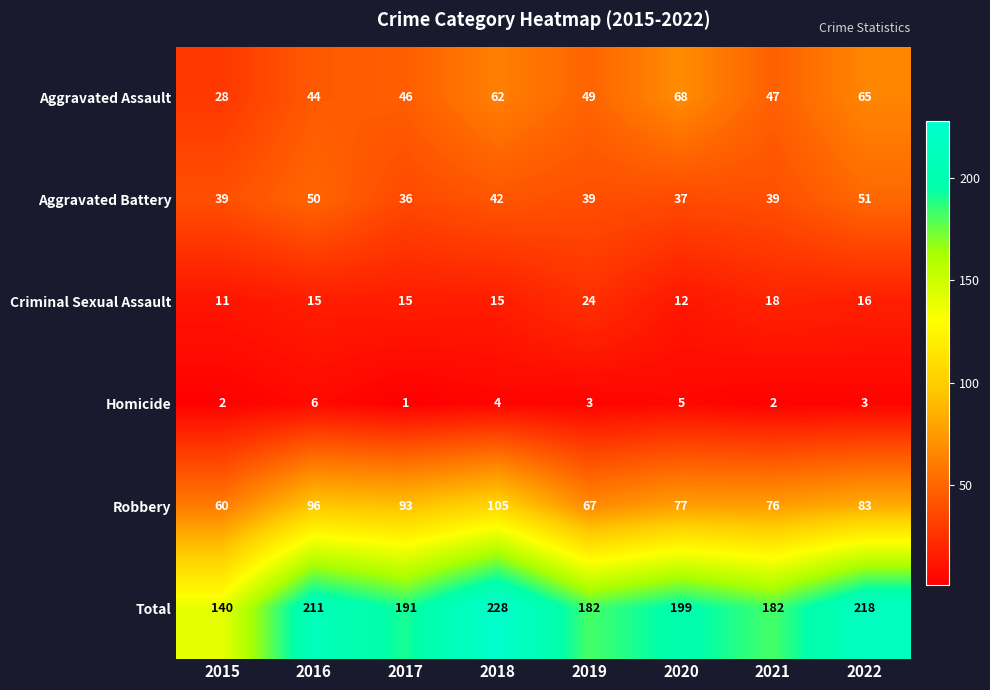

Is it true that Total equals 211 at 2016?

True